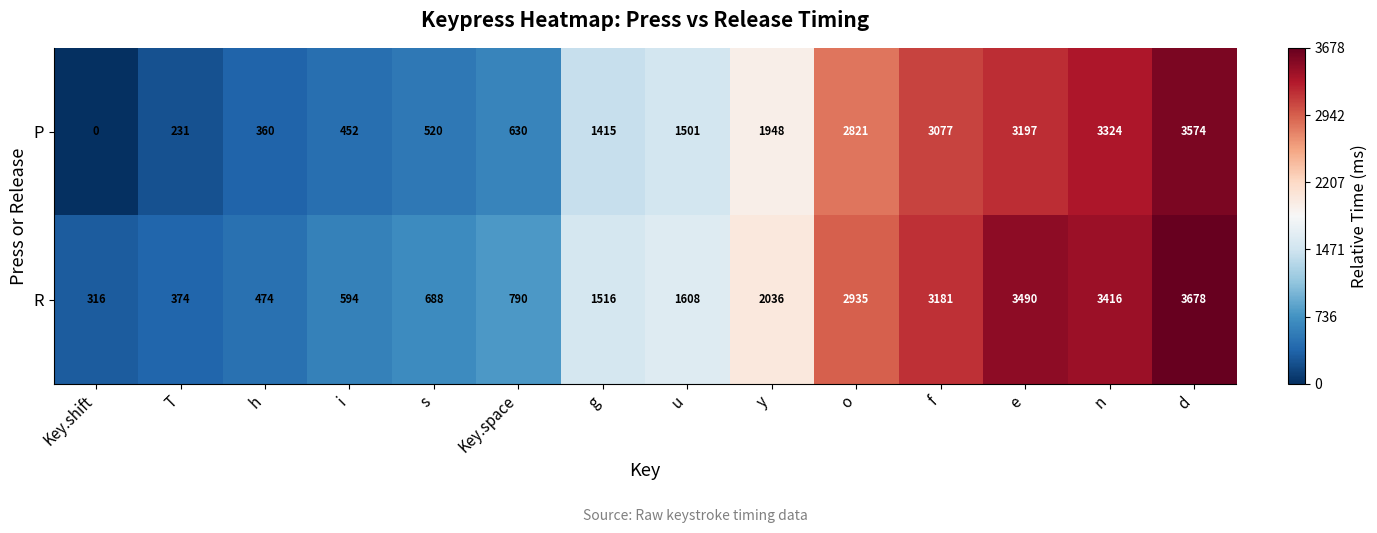

Which series has the largest total across all categories?

R